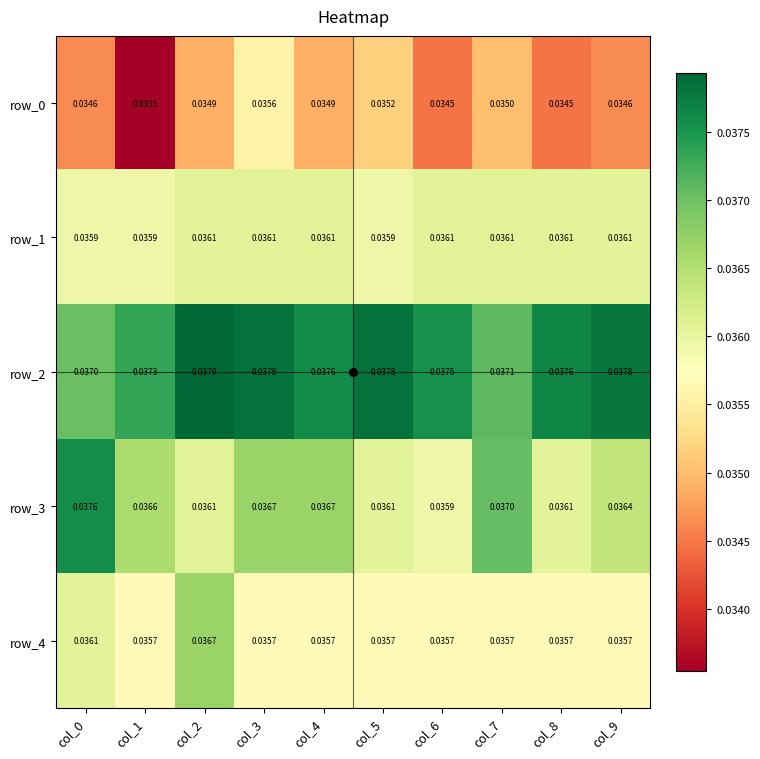

Between col_4 and col_5, which is larger?

col_5